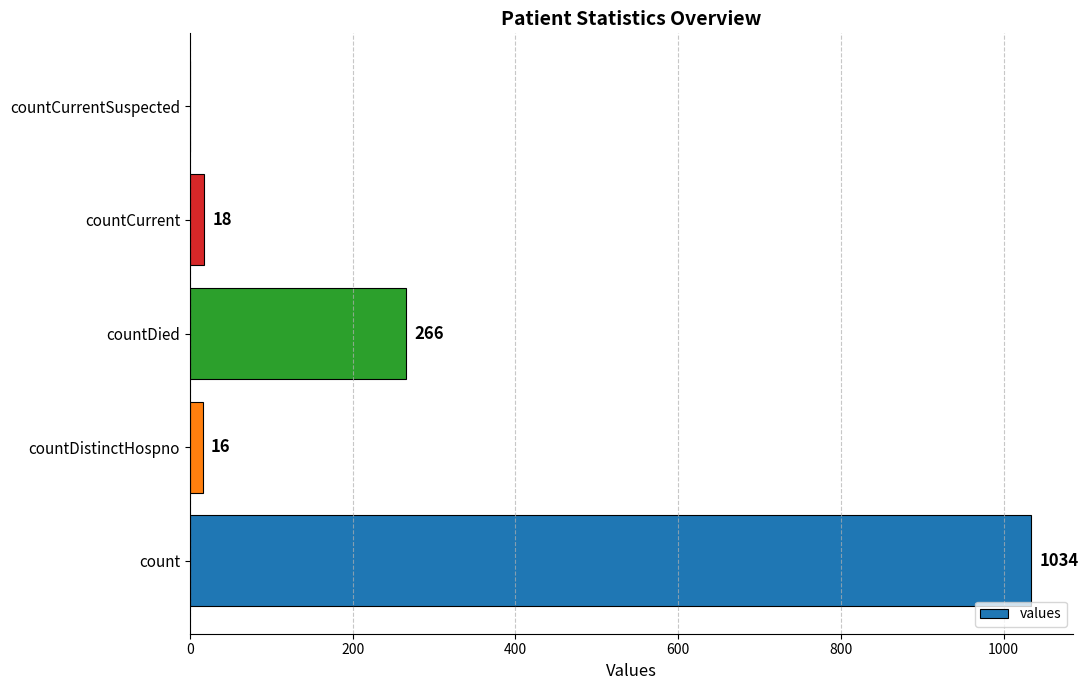

The value at countCurrentSuspected is -642. True or false?

False